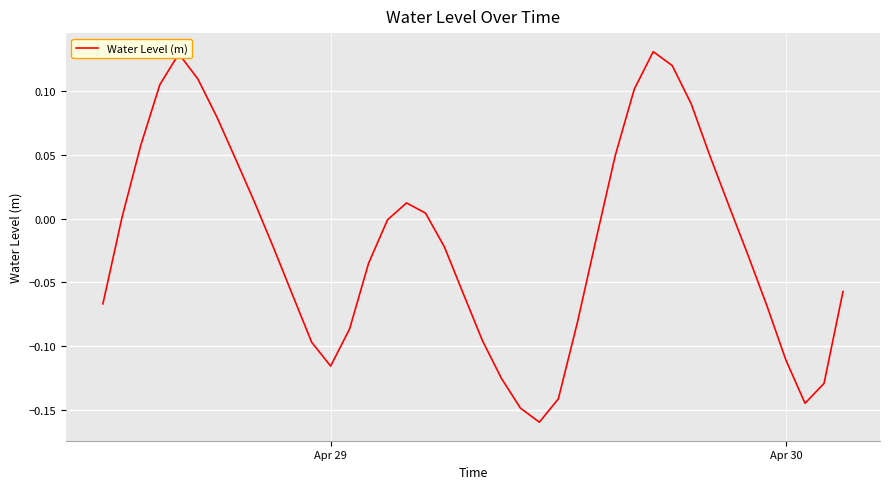

Count the number of data series in this chart.

1